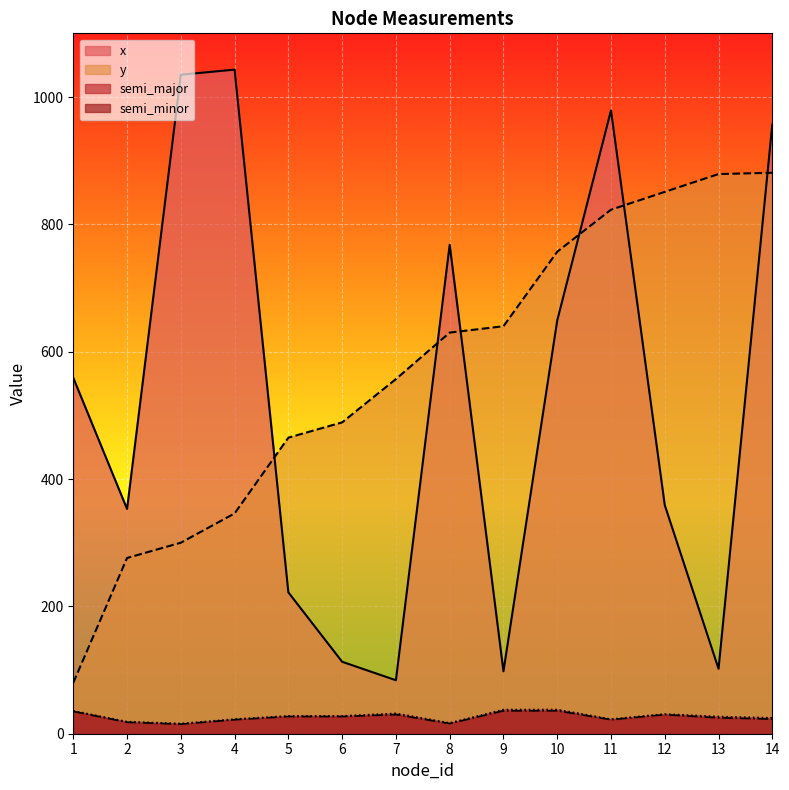

How many data points does each series have?

14